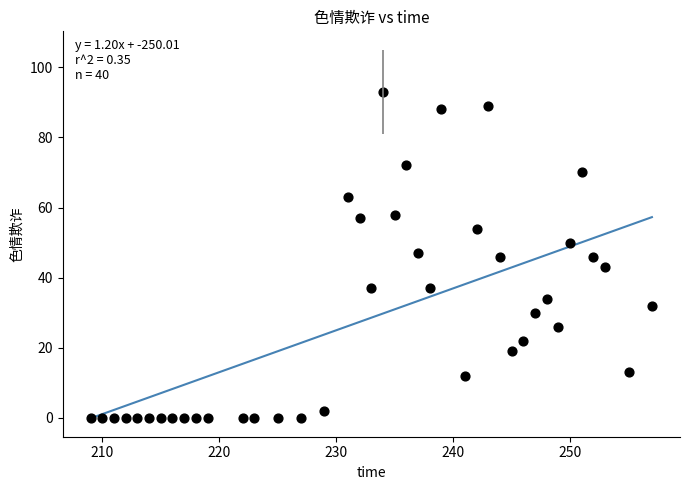

What is the range of X values (max minus min)?

48